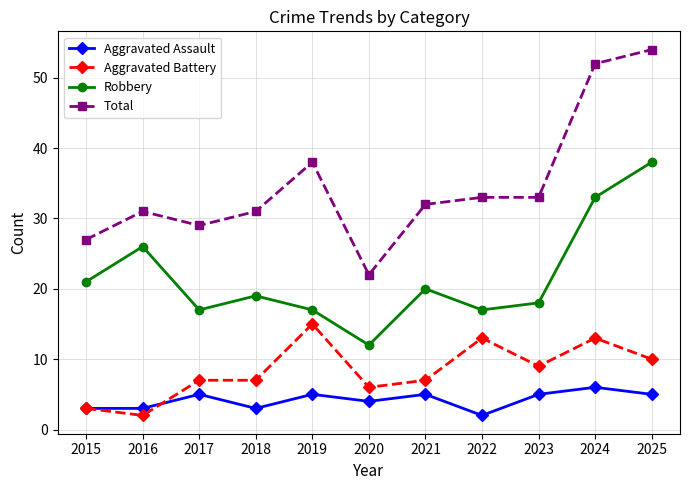

What is the value of the Robbery point at the 3rd from the left?

17